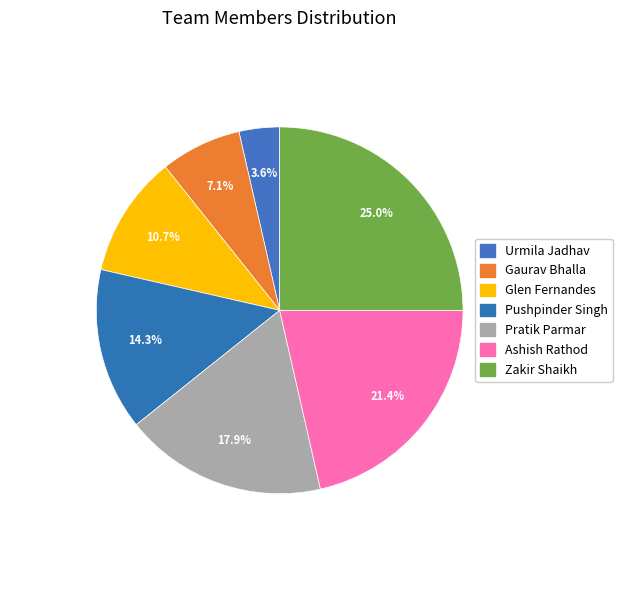

To the nearest percent, what is the difference between the Pratik Parmar and Pushpinder Singh slice percentages?

4%